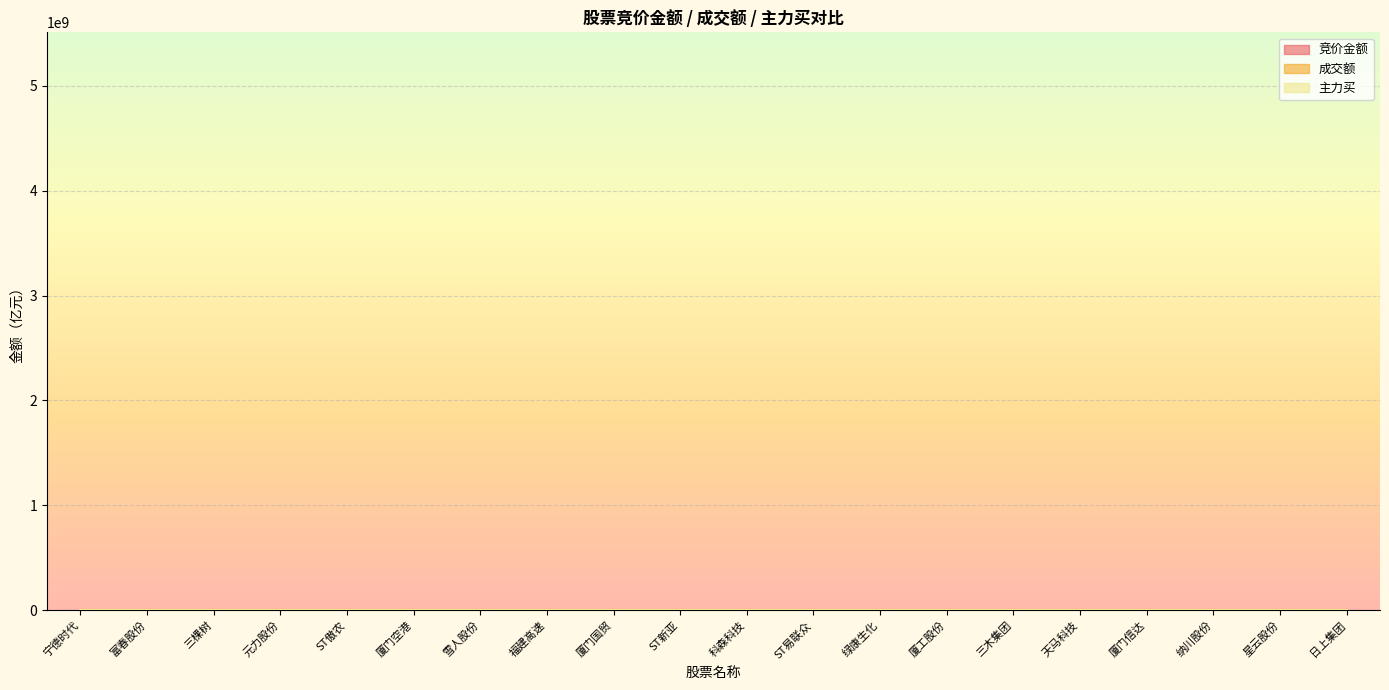

What is the difference between the 主力买 values at 富春股份 and 雪人股份?

3.5